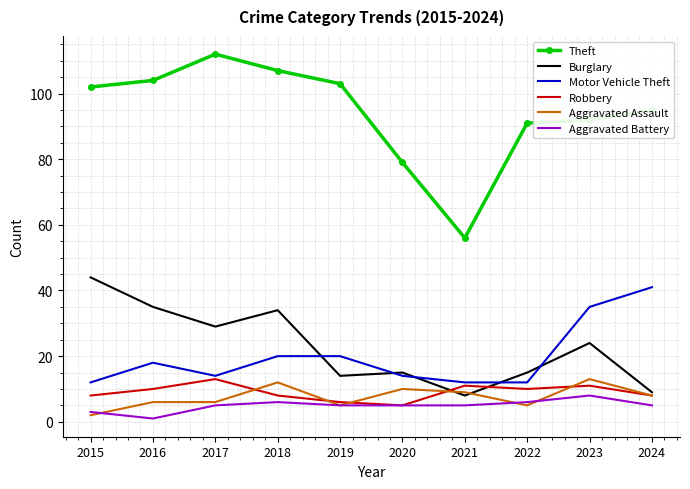

Where is the first local minimum for Burglary?

2017